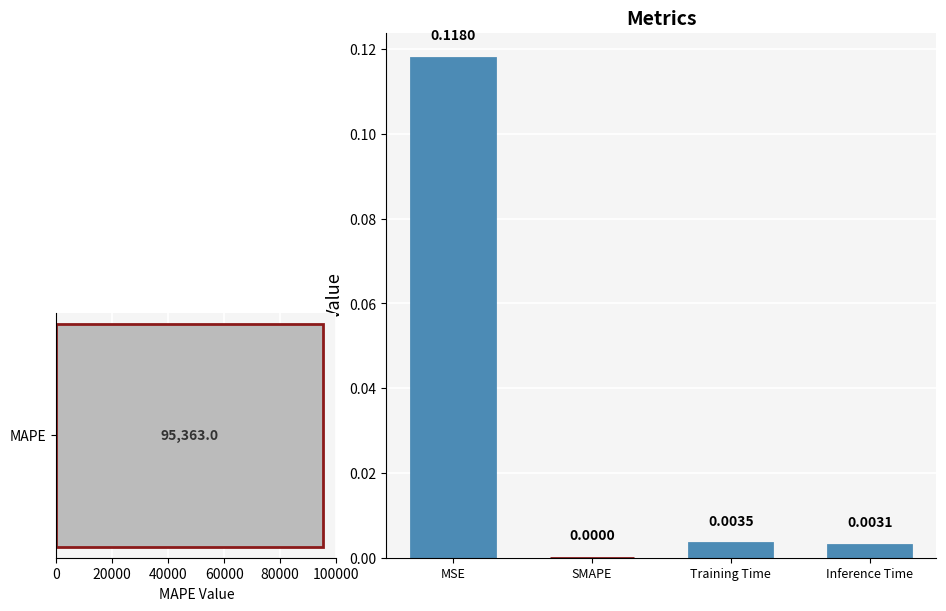

Rank the categories by value from lowest to highest.

SMAPE, Inference Time, Training Time, MSE